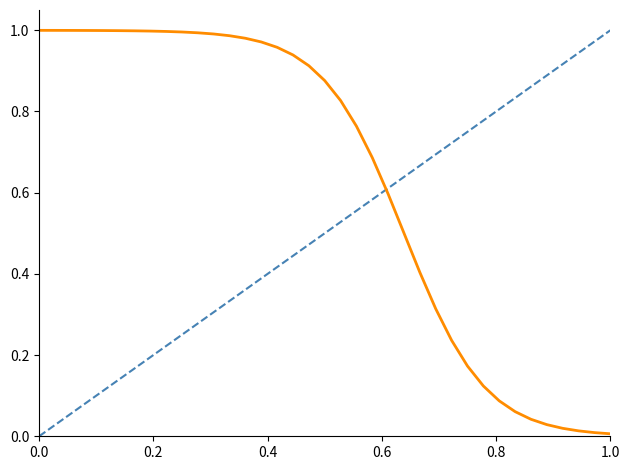

What is the value of the 22nd point from the left?

0.7